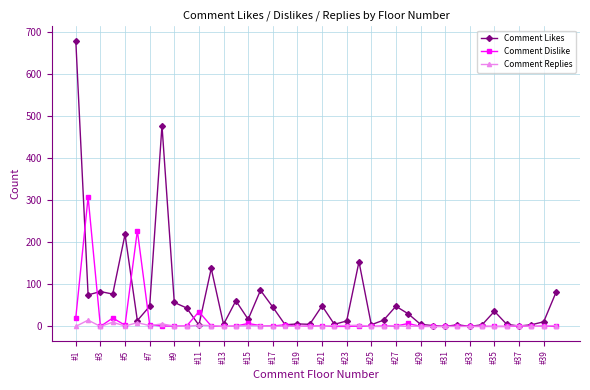

What is the highest value of the Comment Dislike series?

308